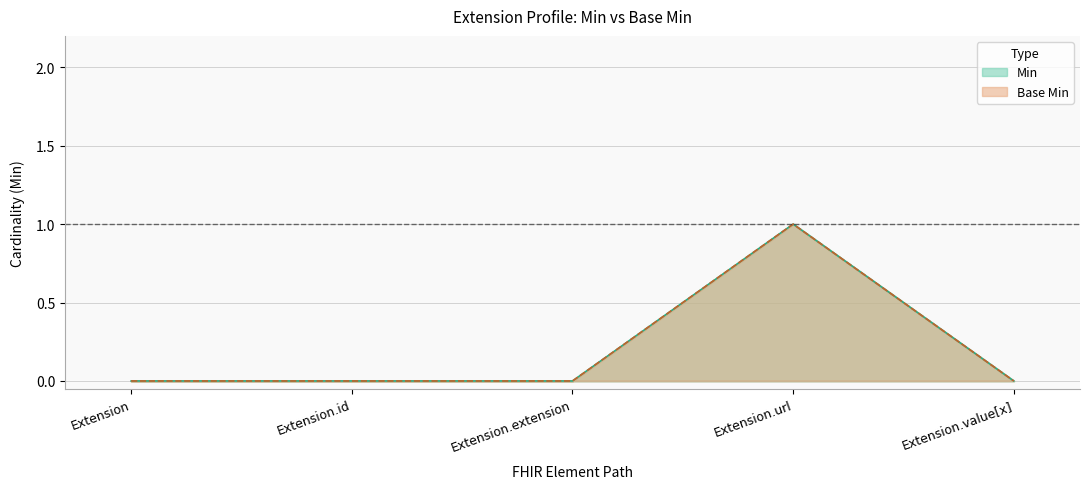

At which label does Base Min reach its minimum?

Extension